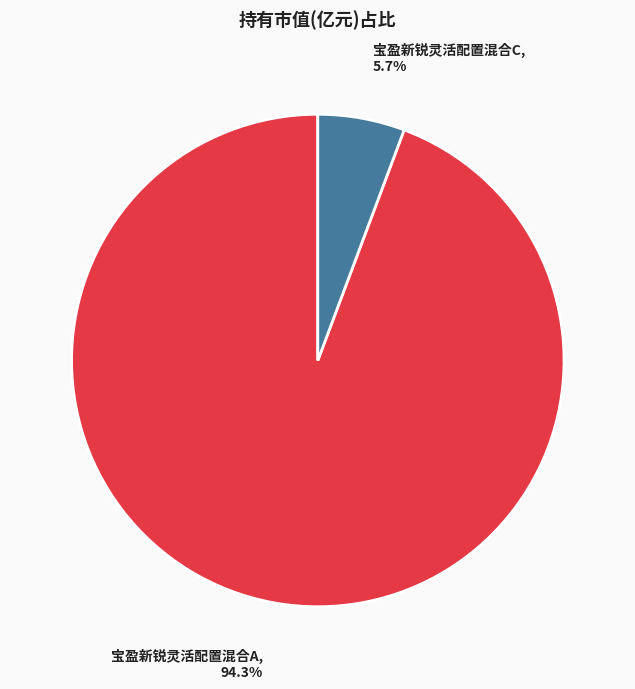

How many segments does this pie chart have?

2